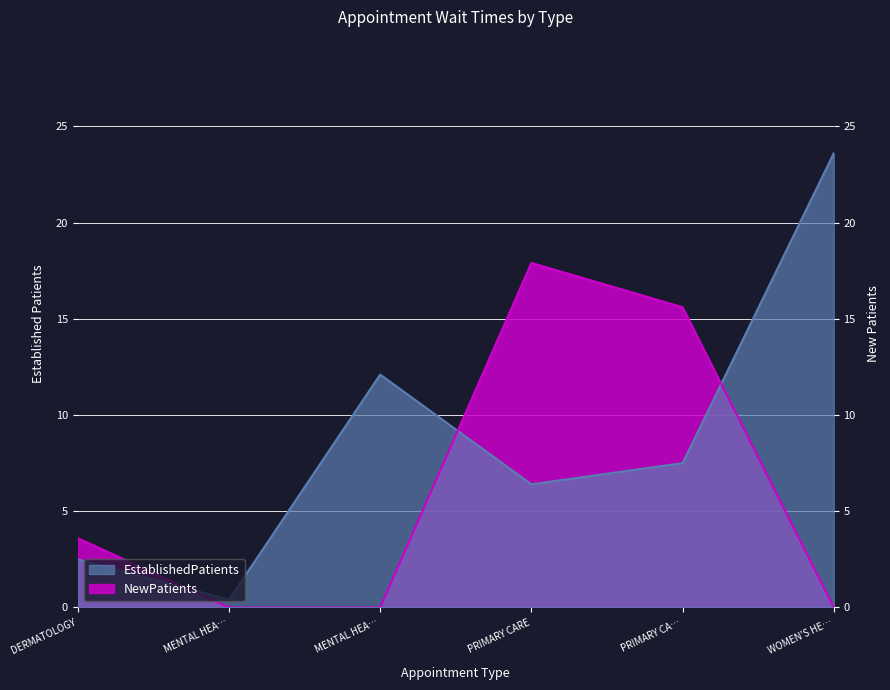

Between MENTAL HEA… and PRIMARY CA…, which series saw the biggest shift?

NewPatients